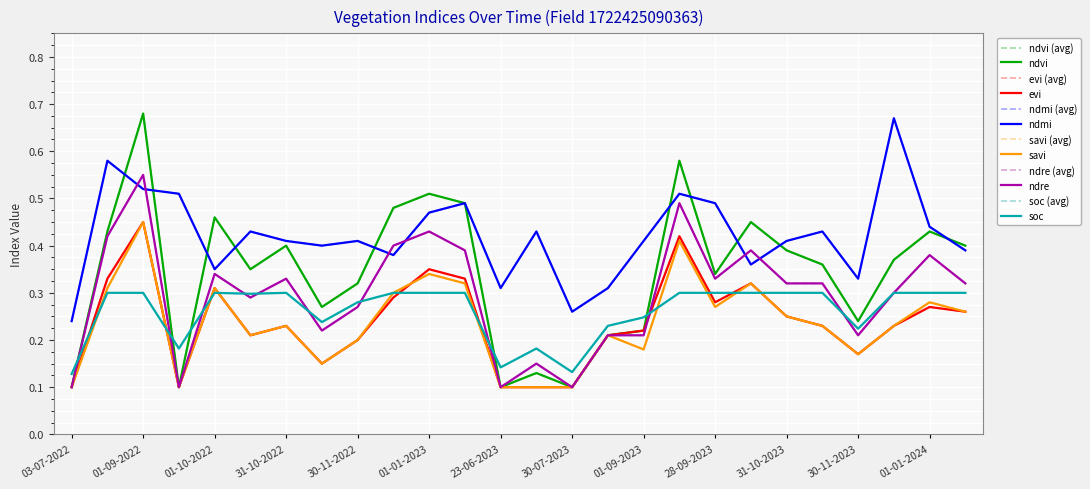

Does the chart have visible grid lines?

Yes